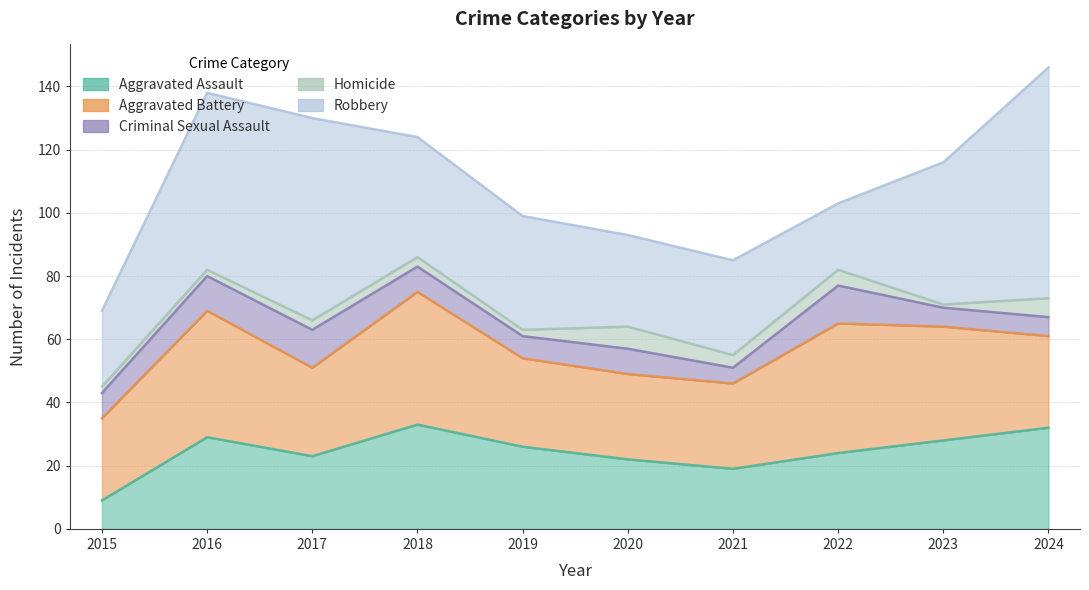

List the labels in order of Homicide value, largest first.

2020, 2024, 2022, 2021, 2017, 2018, 2015, 2016, 2019, 2023